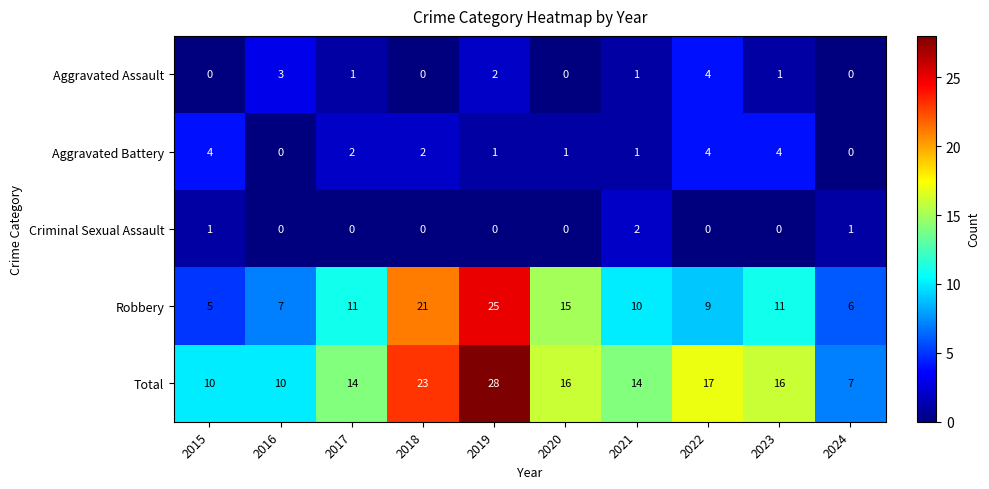

At which label is Total closest to 17?

2022